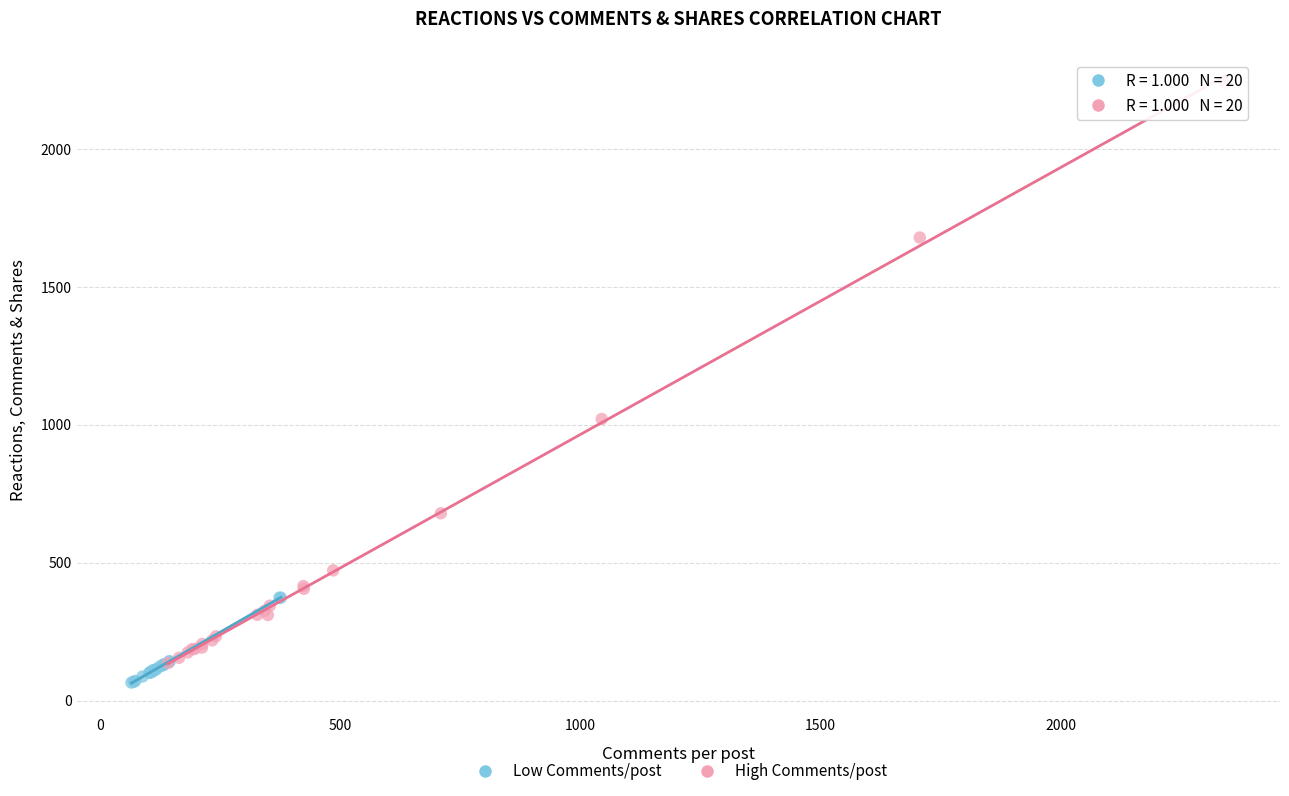

Which series contains the highest Y value?

High Comments/post